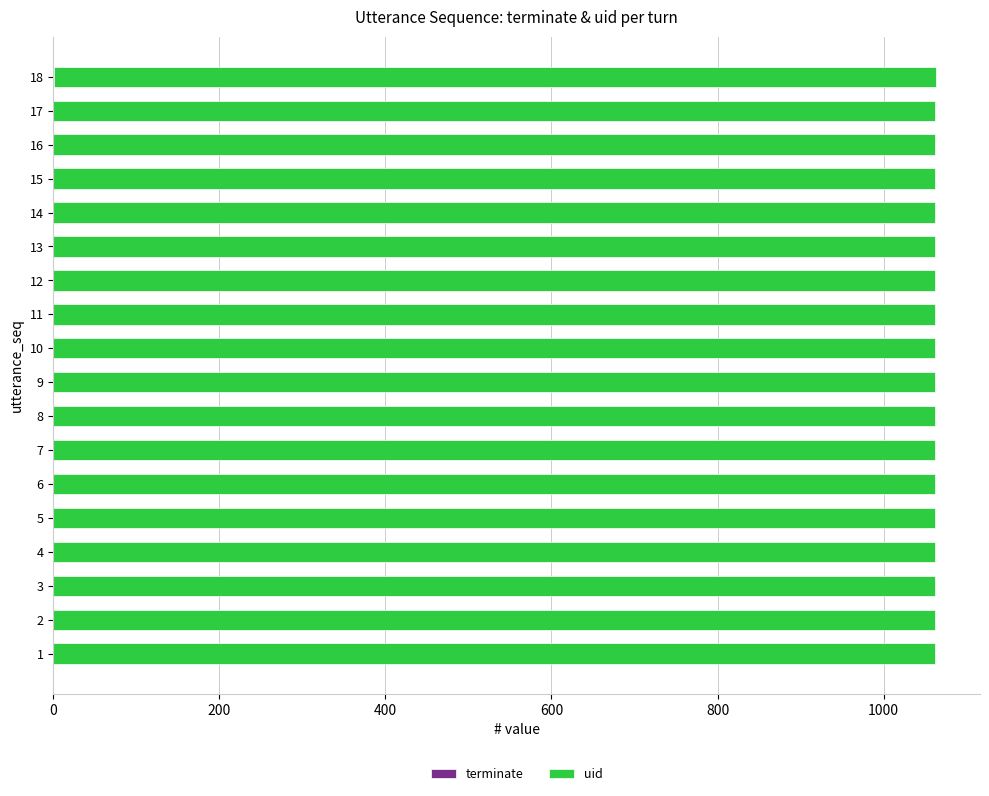

How many series are shown in this chart?

2